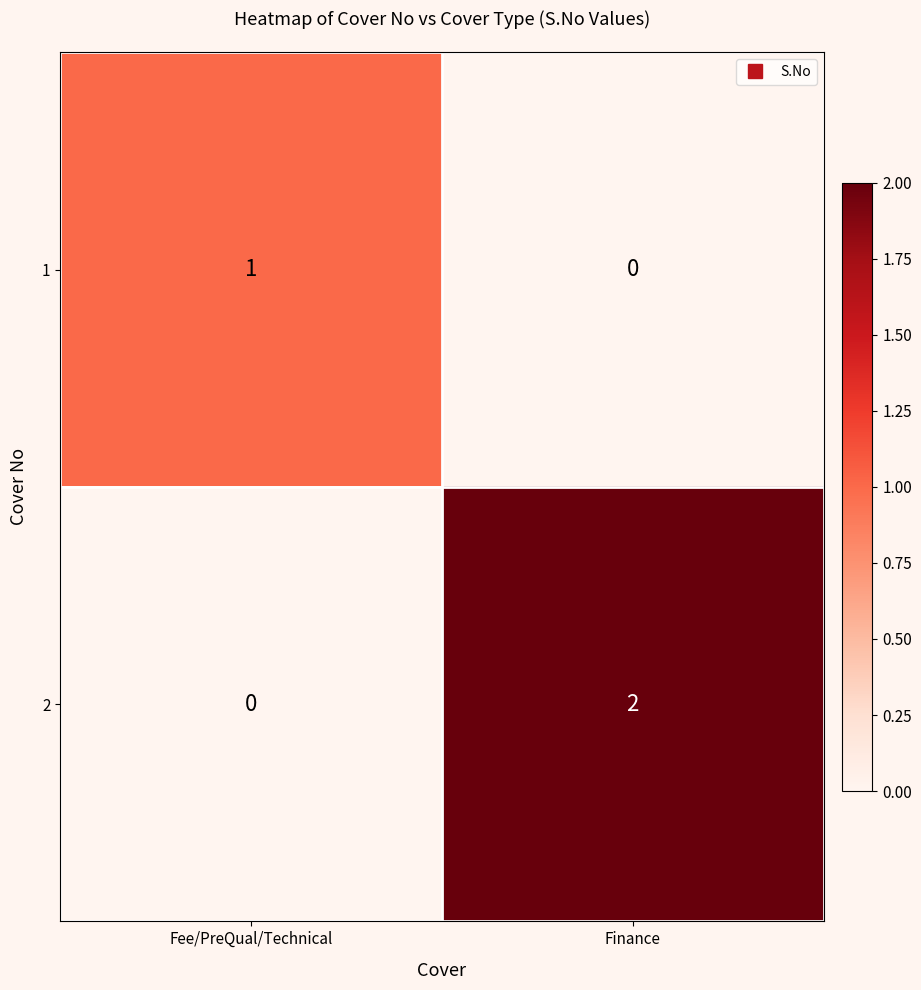

The 2 series shows -1 at Fee/PreQual/Technical. True or false?

False